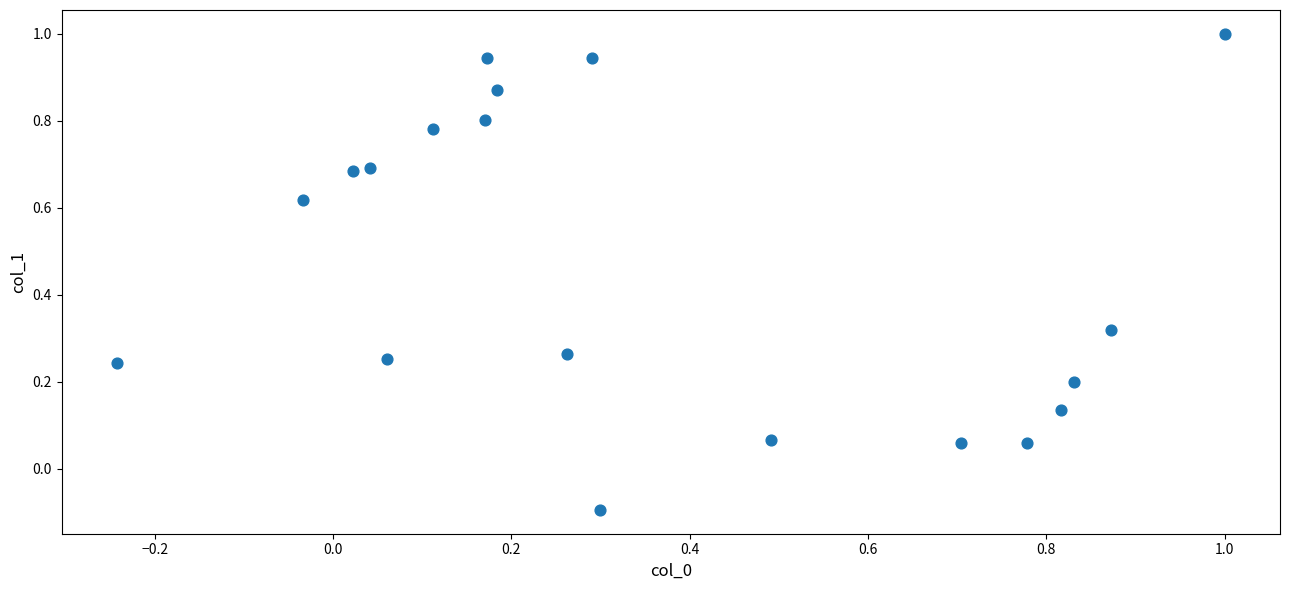

What is the range of X values (max minus min)?

1.2